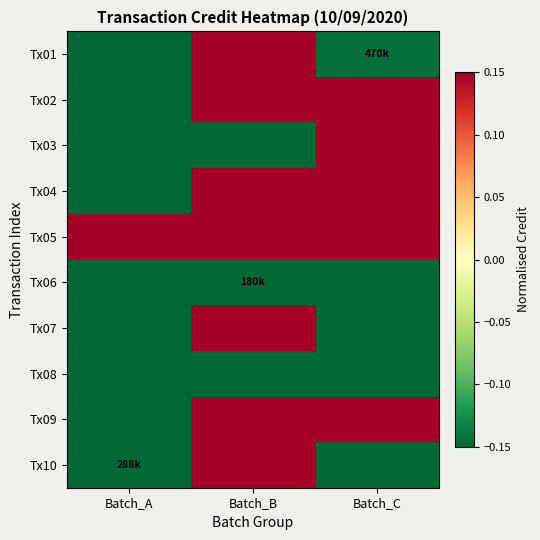

Which category has the highest value across all series?

Batch_C